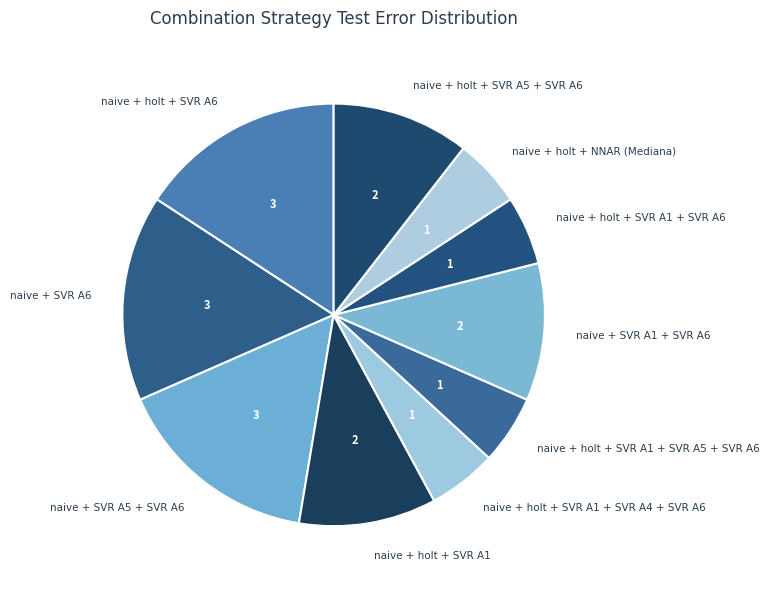

How many slices are in this pie chart?

10